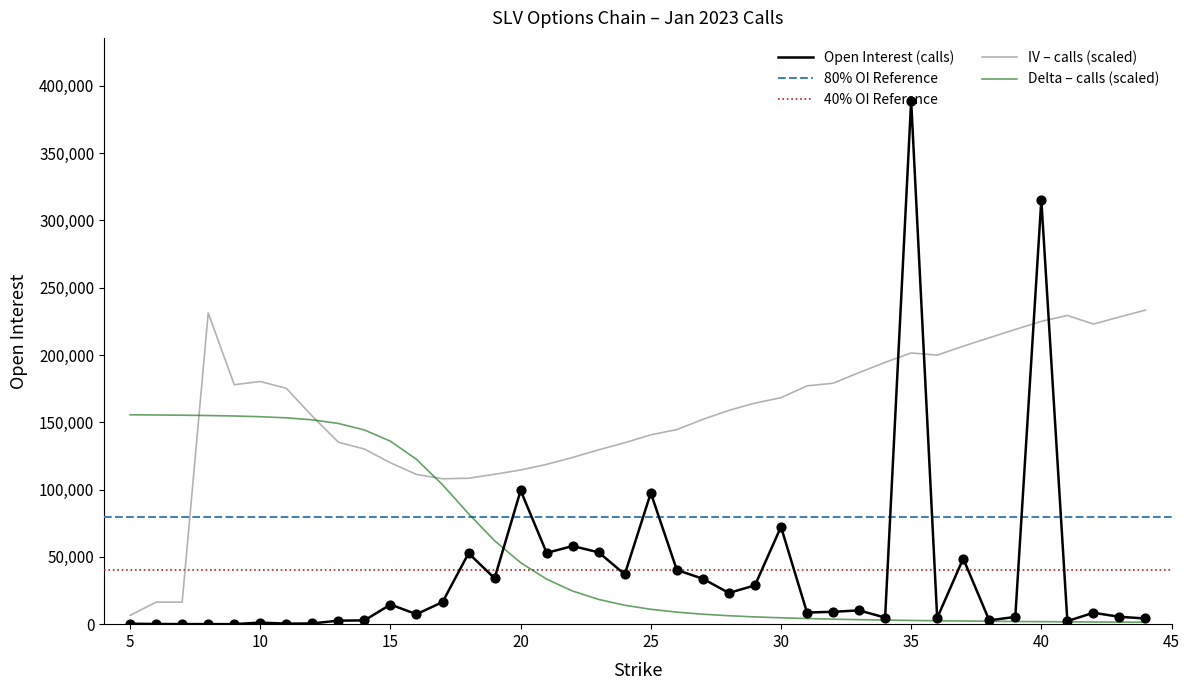

At which category is the sum across all series the highest?

35